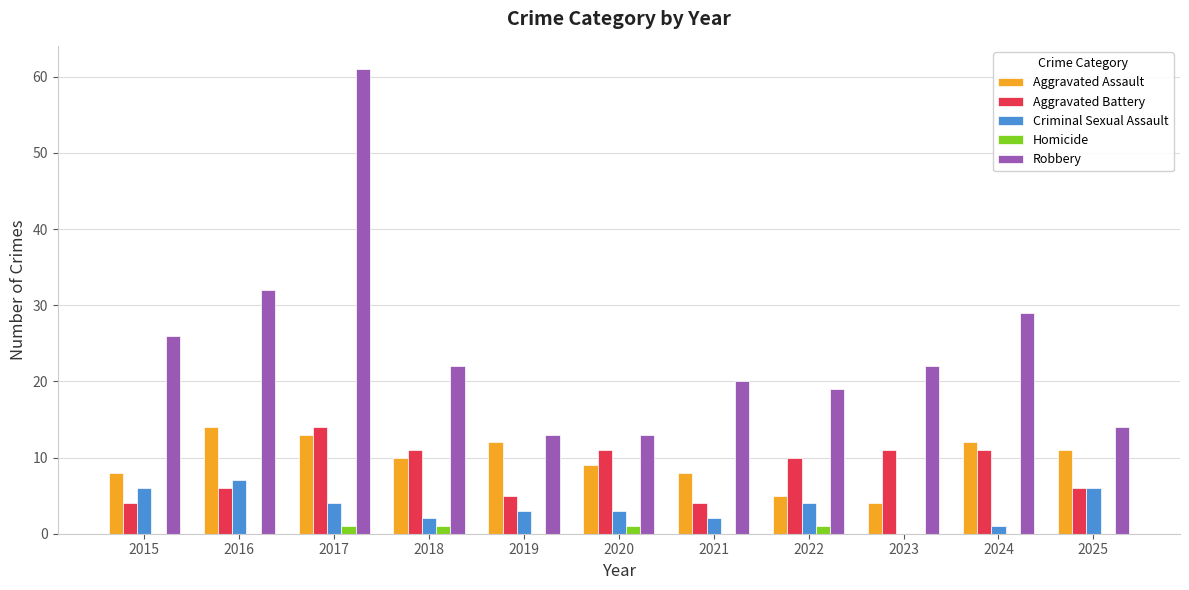

How many groups of bars are there?

11